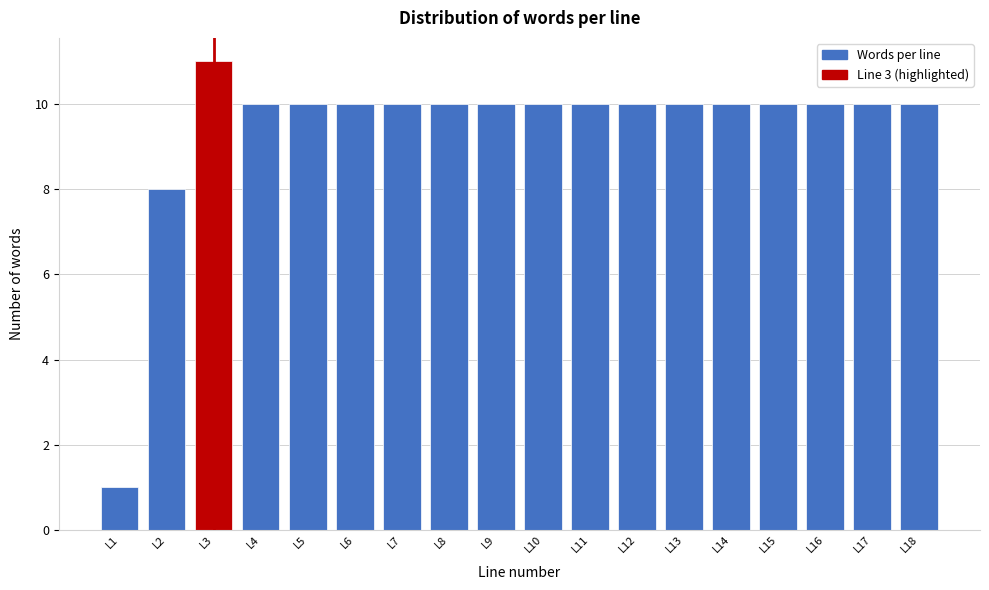

Reading left to right, what are all the values shown in this chart?

1	8	11	10	10	10	10	10	10	10	10	10	10	10	10	10	10	10